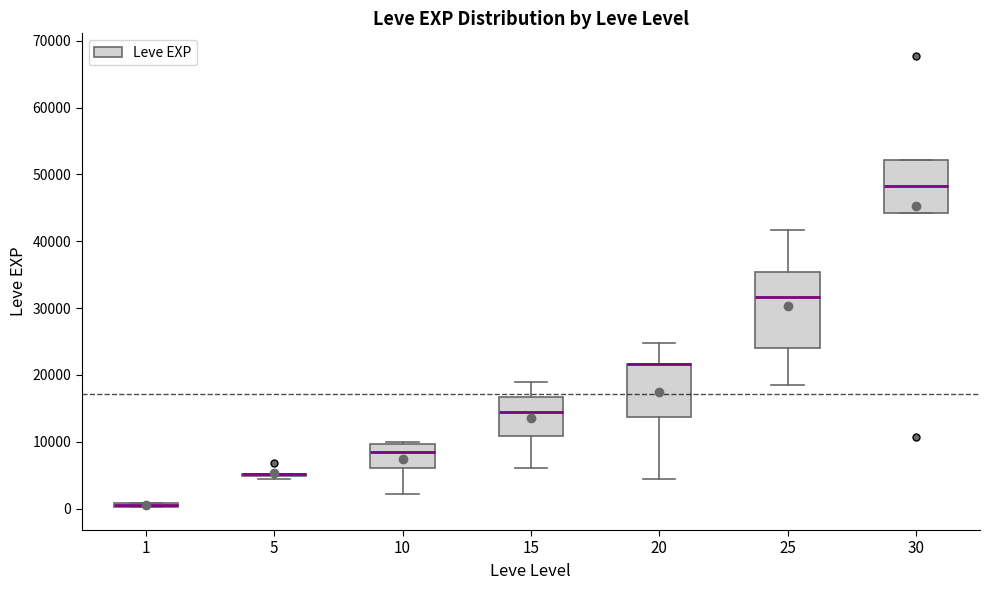

Comparing the boxes themselves (not the whiskers), which one is the tallest?

25